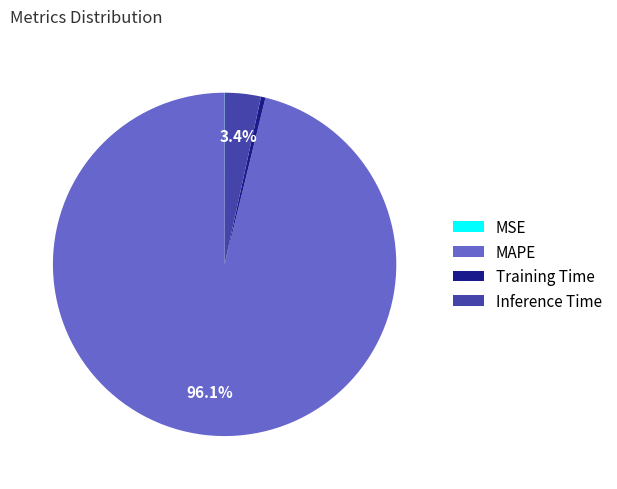

Do Training Time and Inference Time together represent more than half of the pie?

No